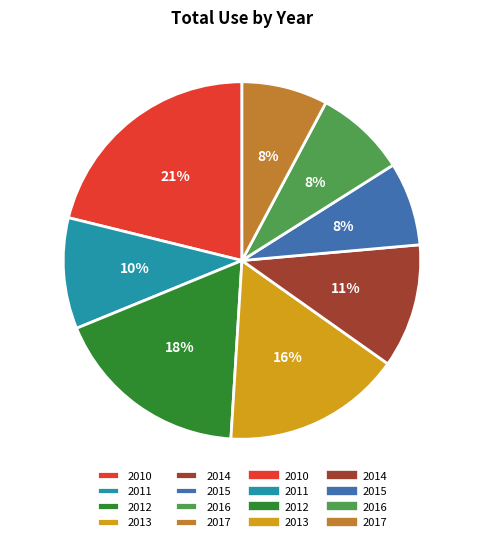

What is the ratio of the value at 2010 to the value at 2012?

1.2